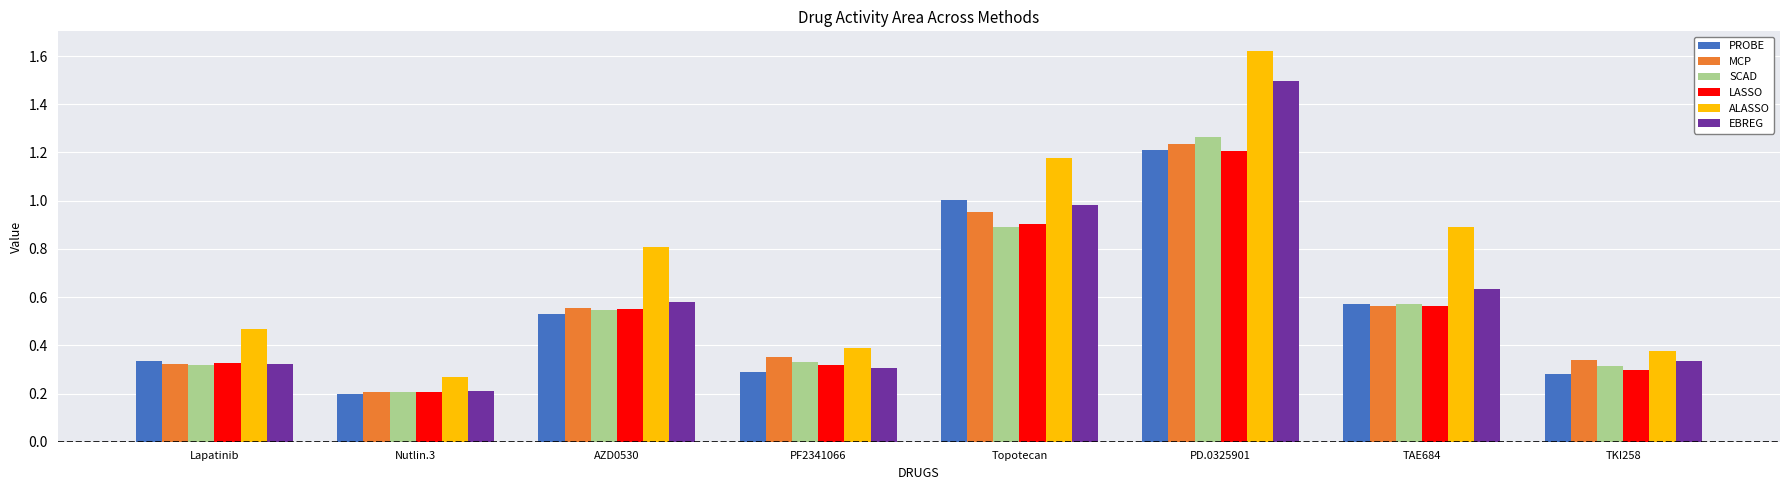

Which series changed the most between Nutlin.3 and Topotecan?

ALASSO